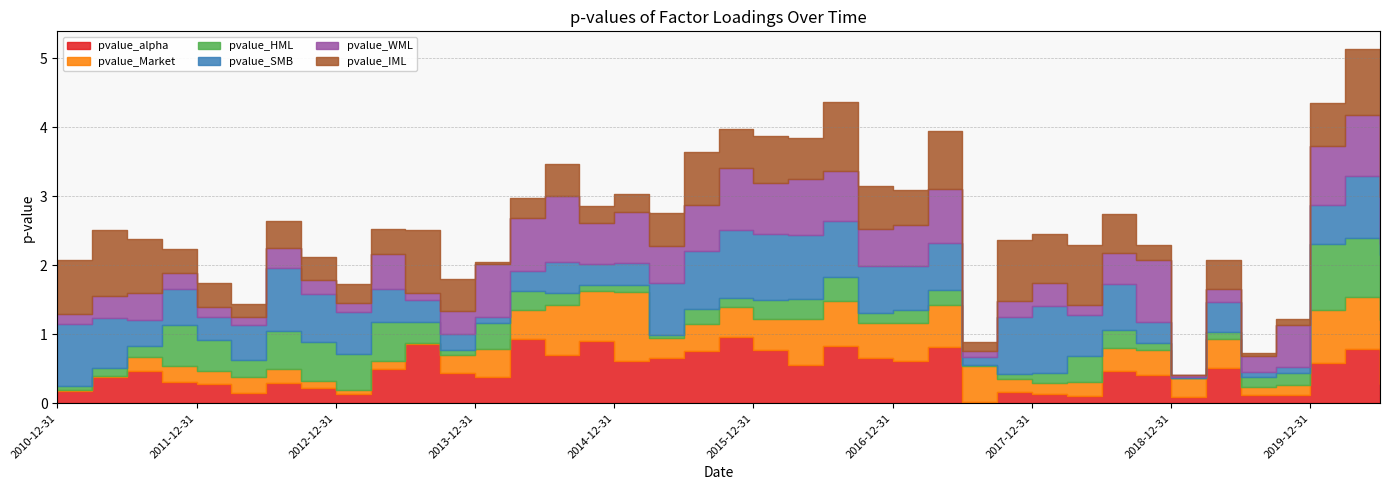

What is the value of the pvalue_SMB point at the 12th from the left?

0.2